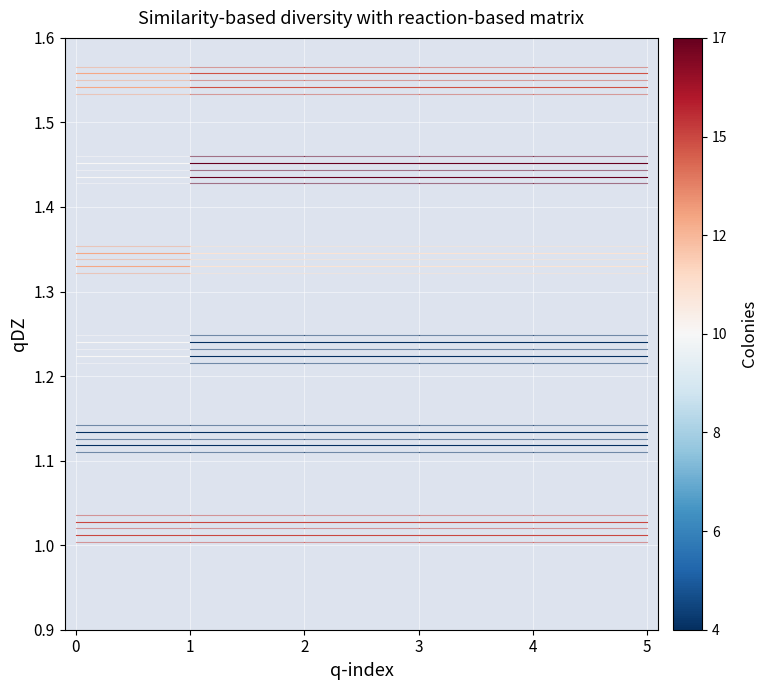

Reading left to right, extract all data points from this chart.

KMT2C: 0=1.0	1=1.0
RET: 0=1.1	1=1.1
LINC01484__RET: 0=1.2	1=1.2
MAMLD1__ROS1: 0=1.3	1=1.3
RET__LINC01484: 0=1.4	1=1.4
ROS1__MAMLD1: 0=1.5	1=1.5